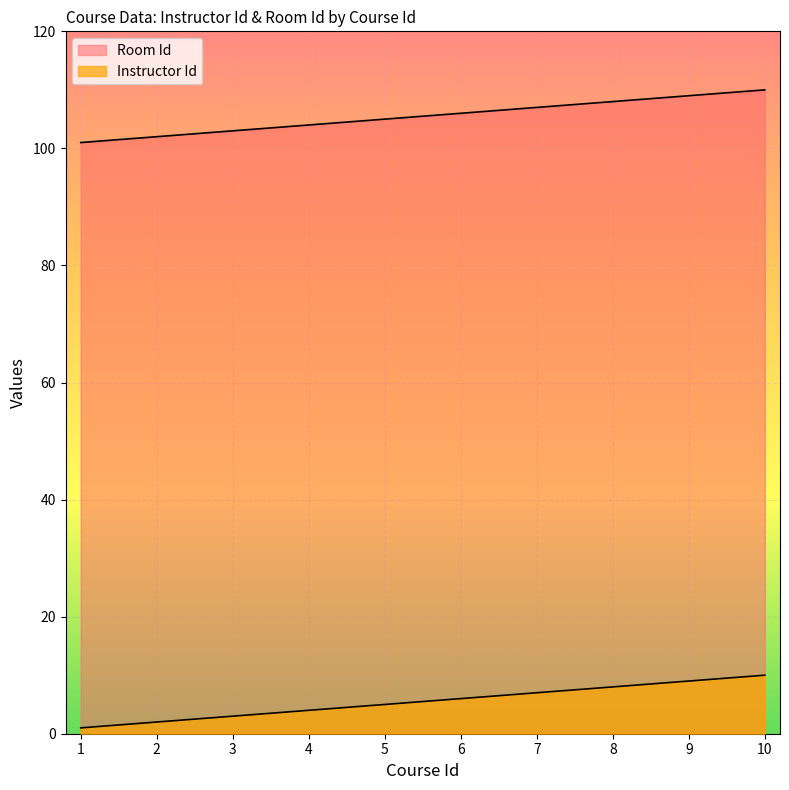

How many Instructor Id values are between 103 and 108?

6